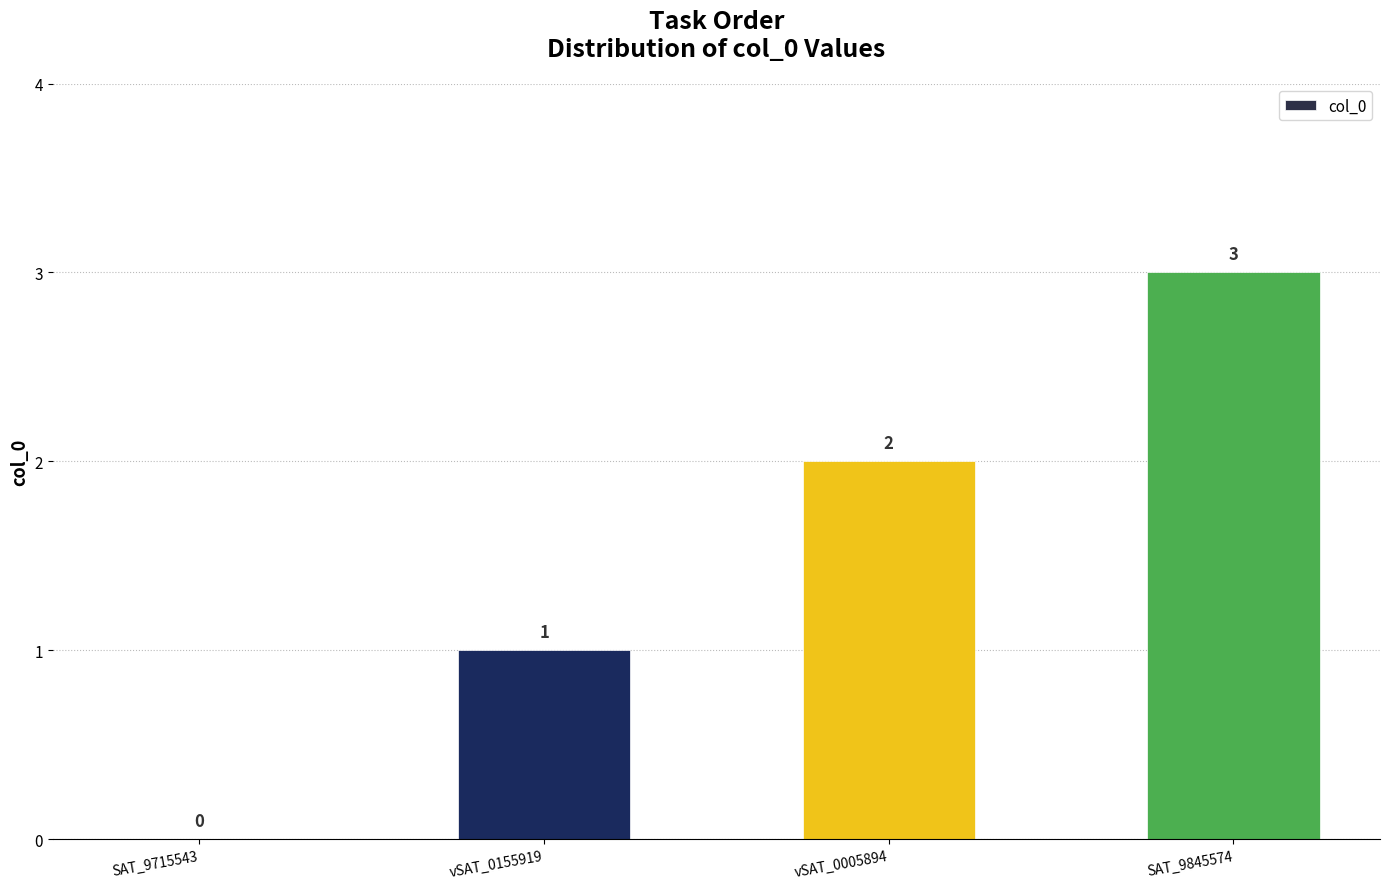

Reading left to right, list all the values displayed in this chart.

0	1	2	3